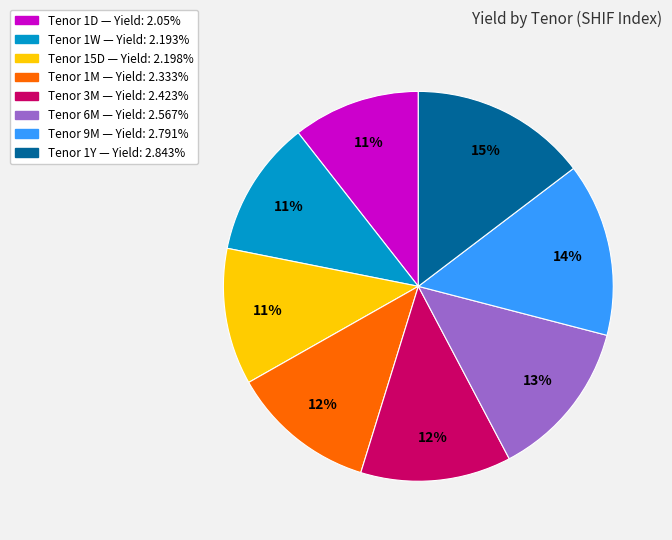

To the nearest percent, what is the difference between the largest and smallest slice percentages?

4%